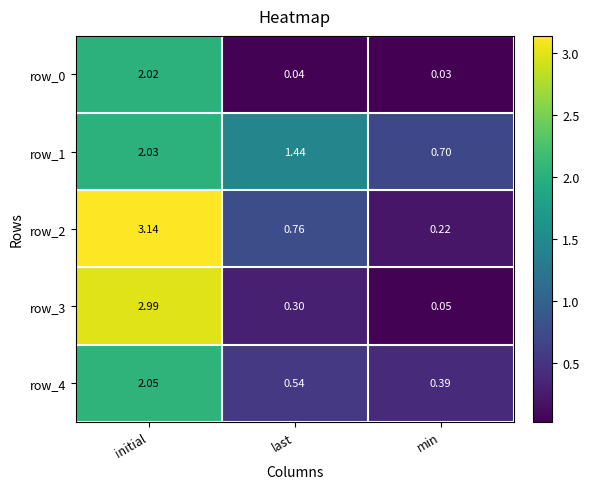

The row_3 series shows 0.5 at last. True or false?

False